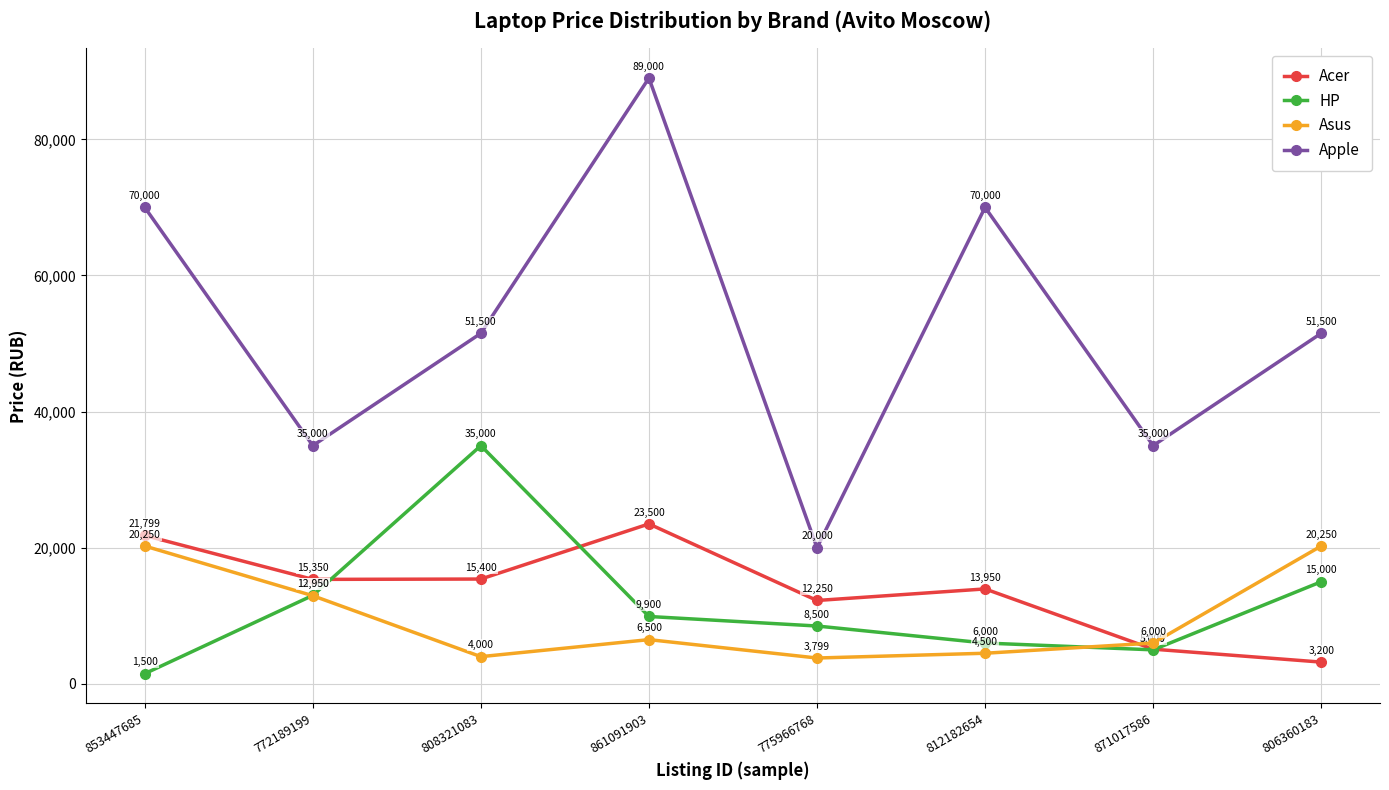

True or false: Acer and Asus intersect in this chart.

True